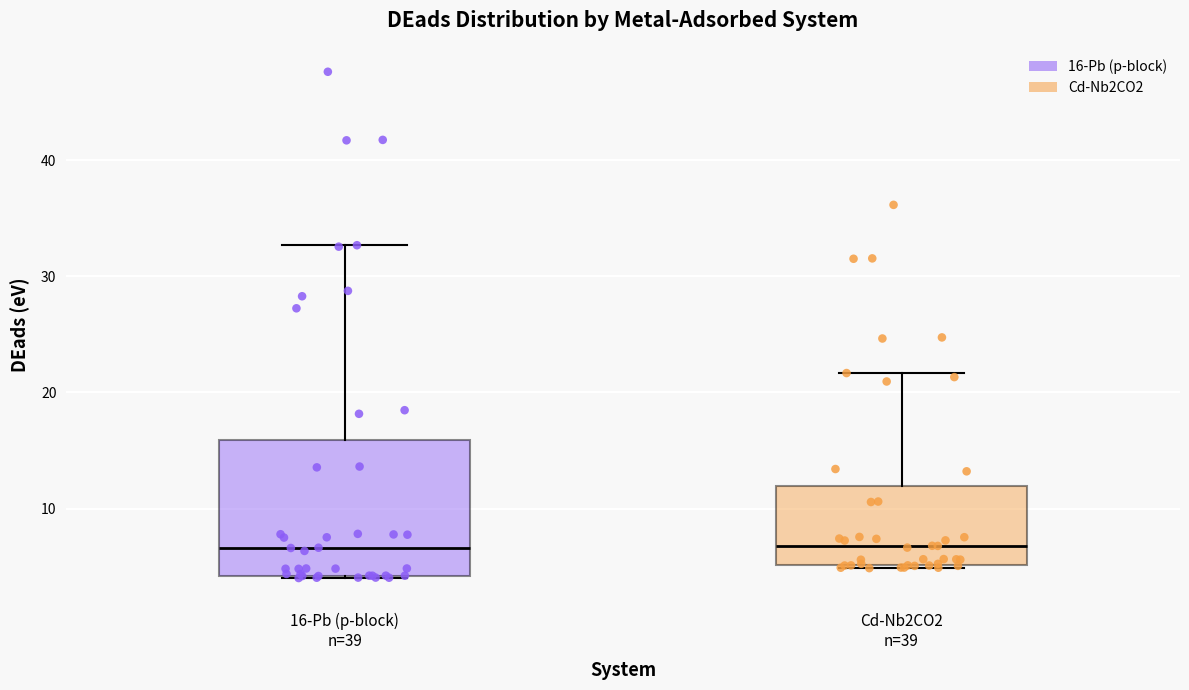

Reading left to right, transcribe this box plot: for each box, give where its median line is, the range the box spans, and where its two whiskers end, as read against the y-axis. The values are not printed on the chart, so give them approximately, as read against the axis.

16-Pb (p-block) n=39: median 7, box 4 to 16, whiskers 4 to 33
Cd-Nb2CO2 n=39: median 7, box 5 to 12, whiskers 5 to 22